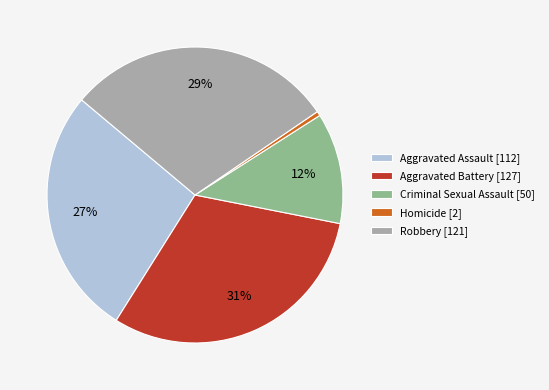

To the nearest percent, what is the difference between the Aggravated Assault and Aggravated Battery slice percentages?

4%